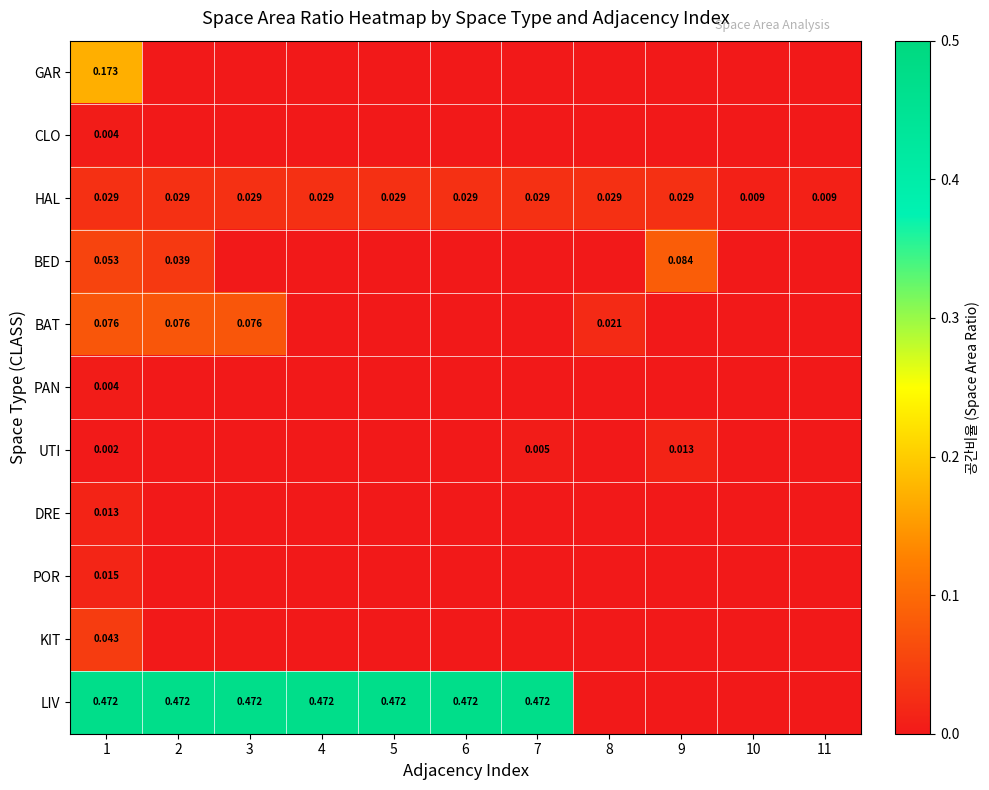

At 7, list the series in order from largest to smallest.

LIV, HAL, UTI, GAR, CLO, BED, BAT, PAN, DRE, POR, KIT